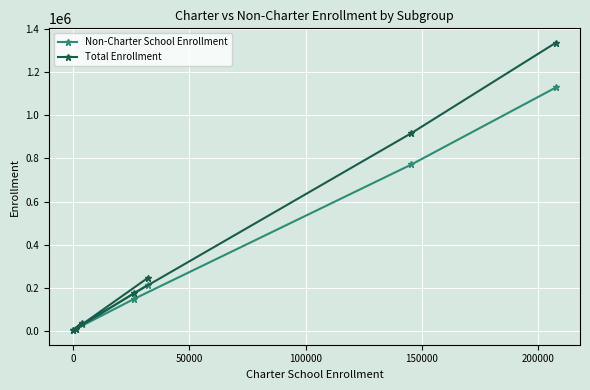

What is the highest value of the Total Enrollment series?

1336558